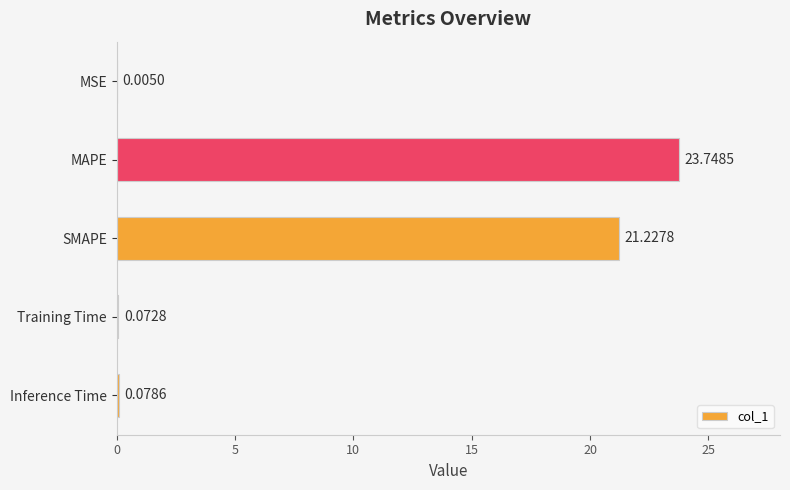

What is the sum of all values?

45.1